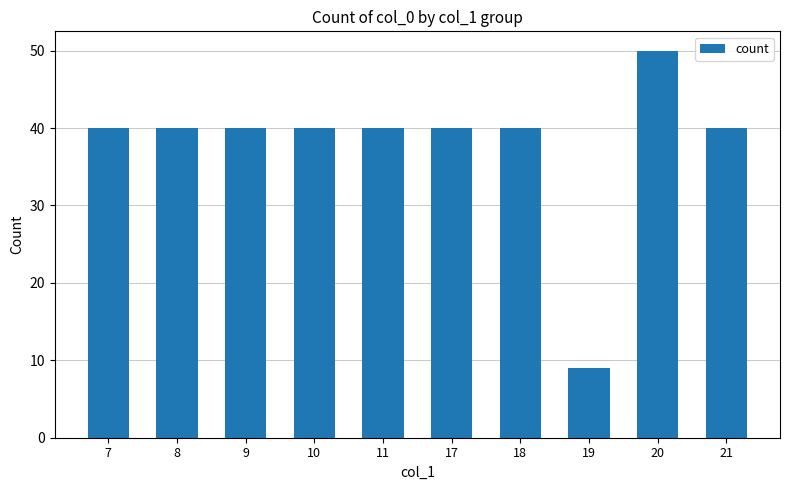

What is the value of the 5th bar from the left?

40